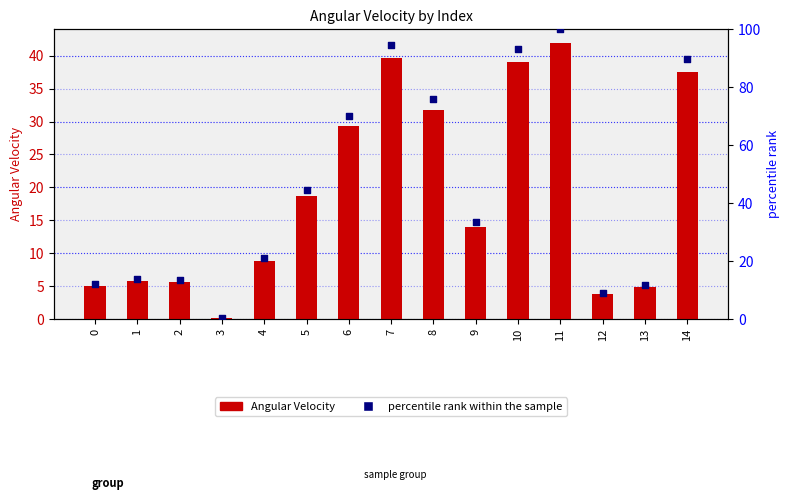

What are all the series names shown in the legend?

Angular Velocity, percentile rank within the sample